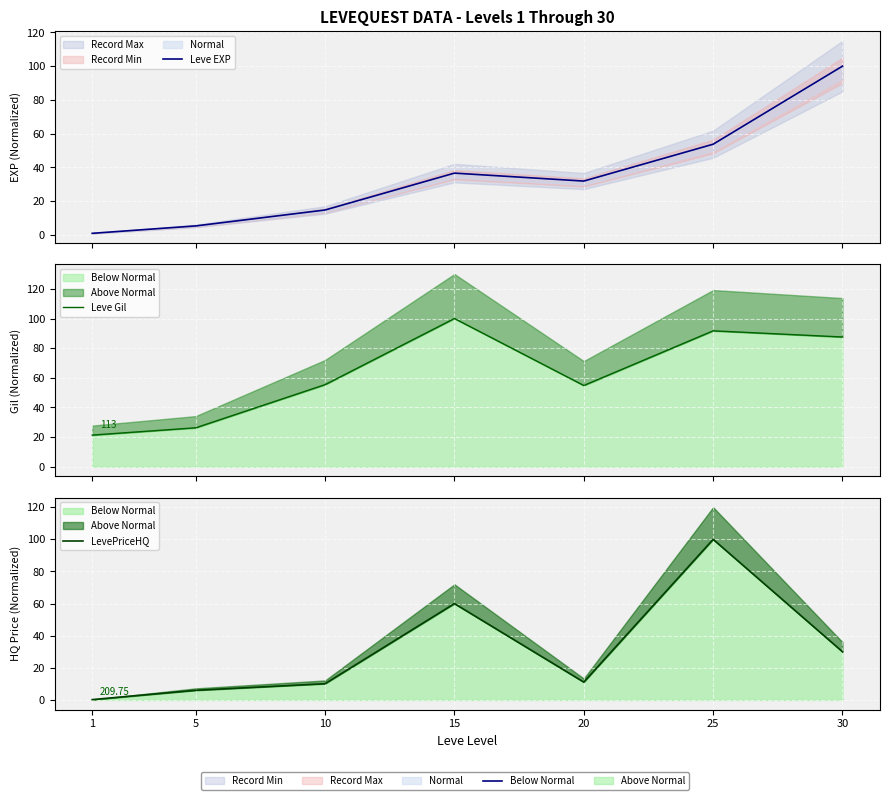

Where is LevePriceHQ nearest to the value 50?

15